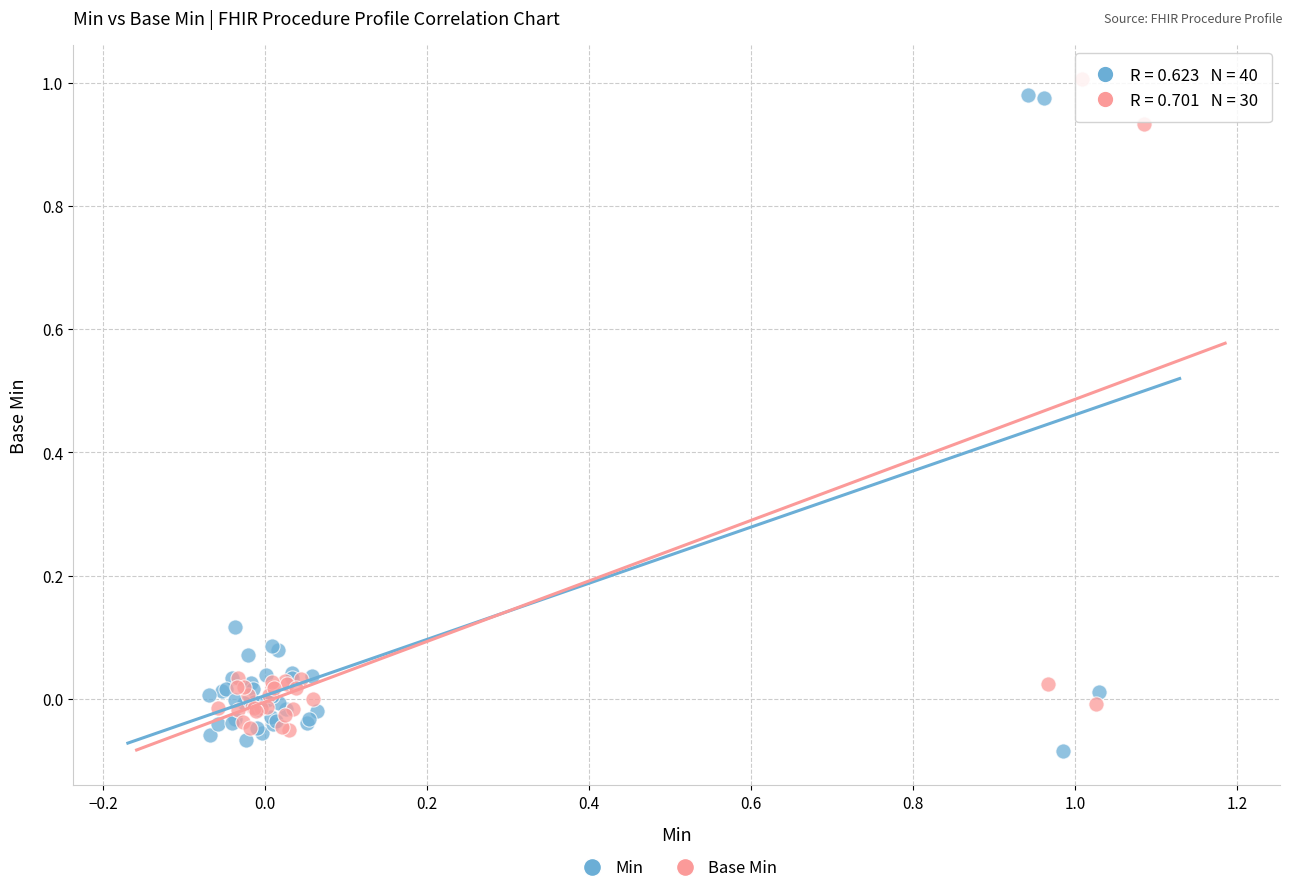

What are all the series names shown in the legend?

Min, Base Min